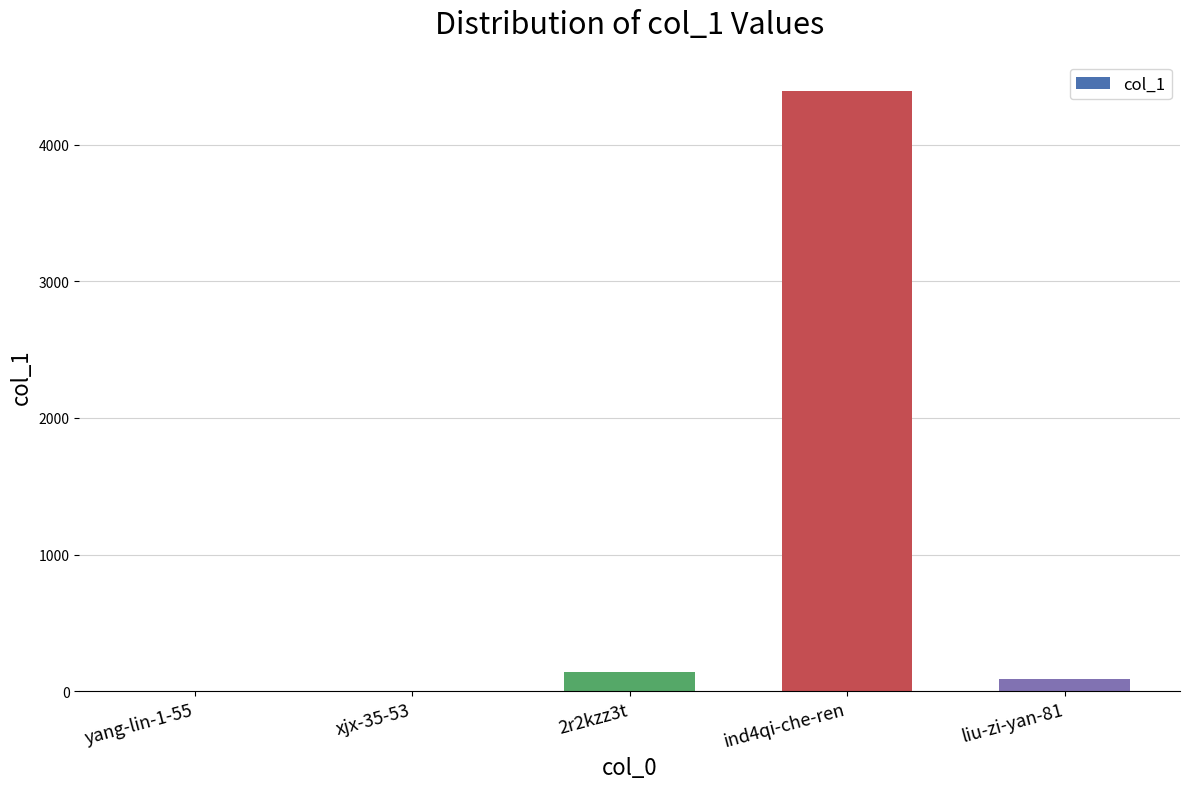

The value at ind4qi-che-ren is 2722. True or false?

False